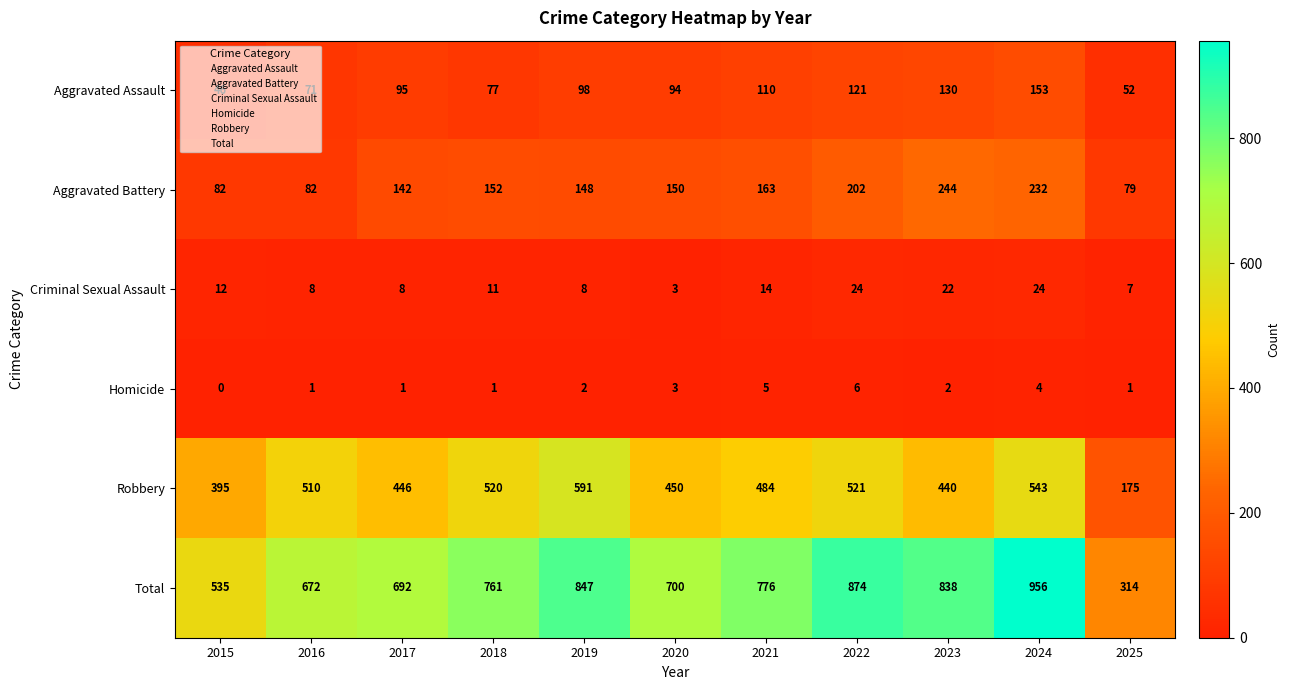

List the series in order of their peak value, highest first.

Total, Robbery, Aggravated Battery, Aggravated Assault, Criminal Sexual Assault, Homicide